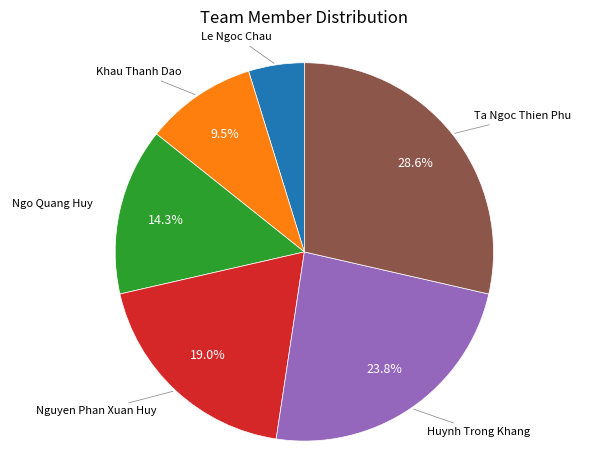

How many slices are in this pie chart?

6